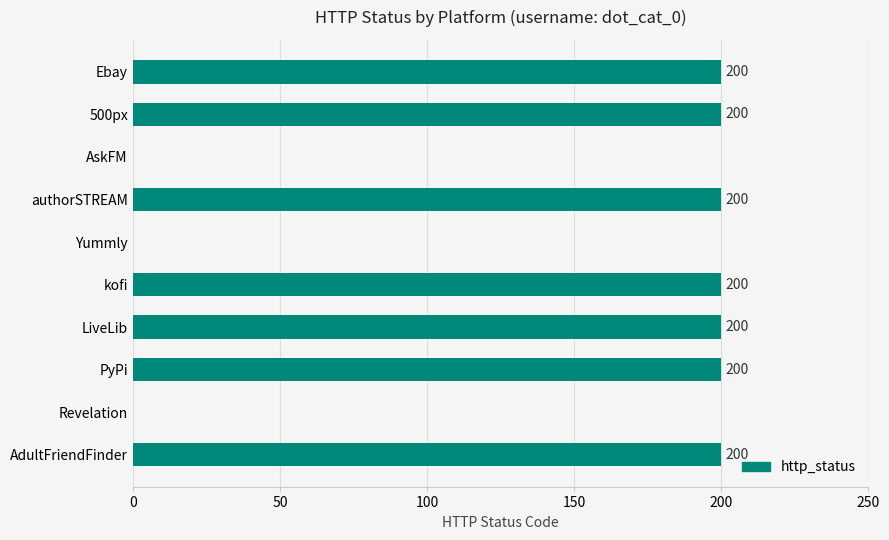

What is the greatest value displayed?

200